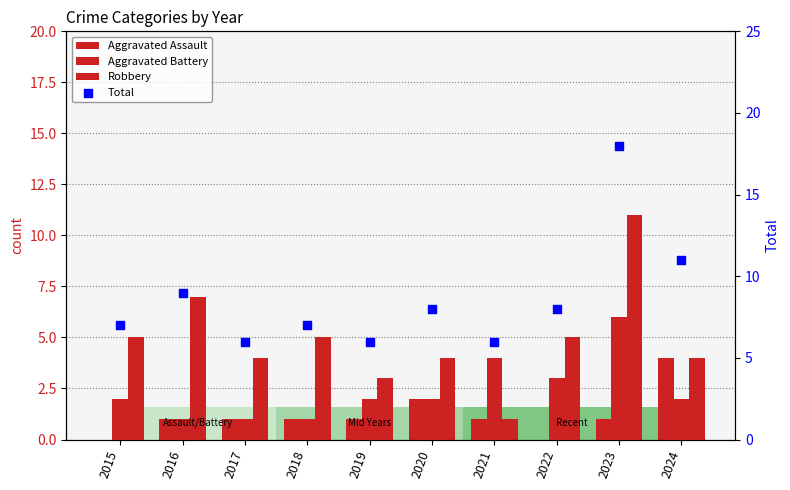

Which series has the largest total across all categories?

Total